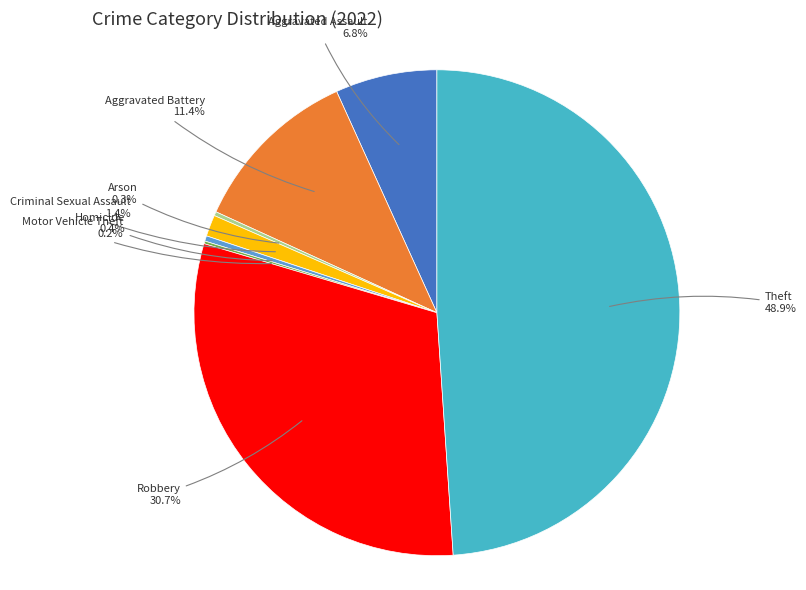

Which category has the biggest portion of the pie?

Theft